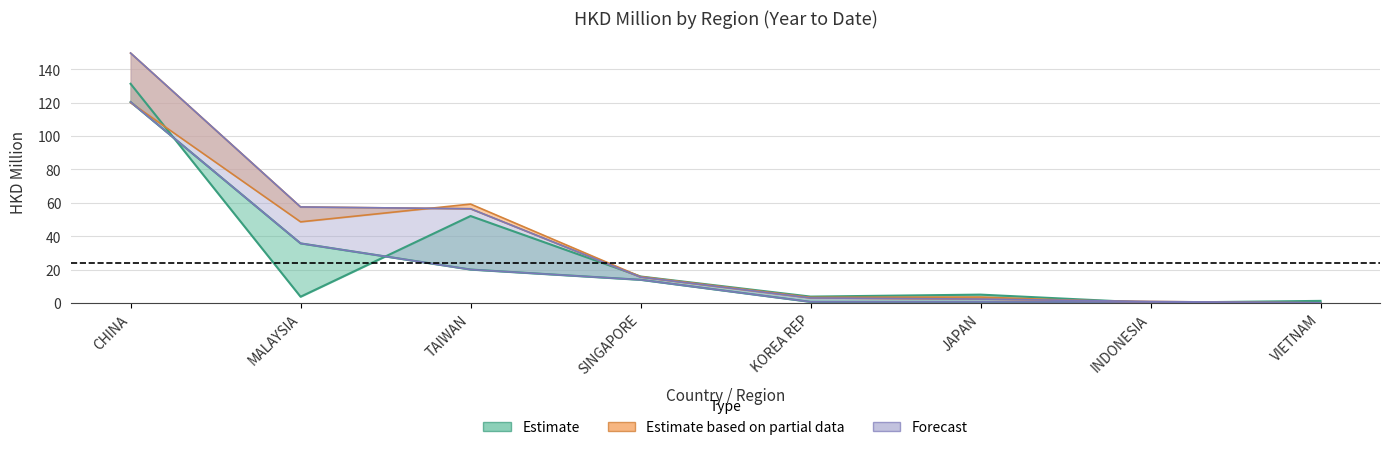

What is the value of the 201712 point at the 3rd from the left?

59.3